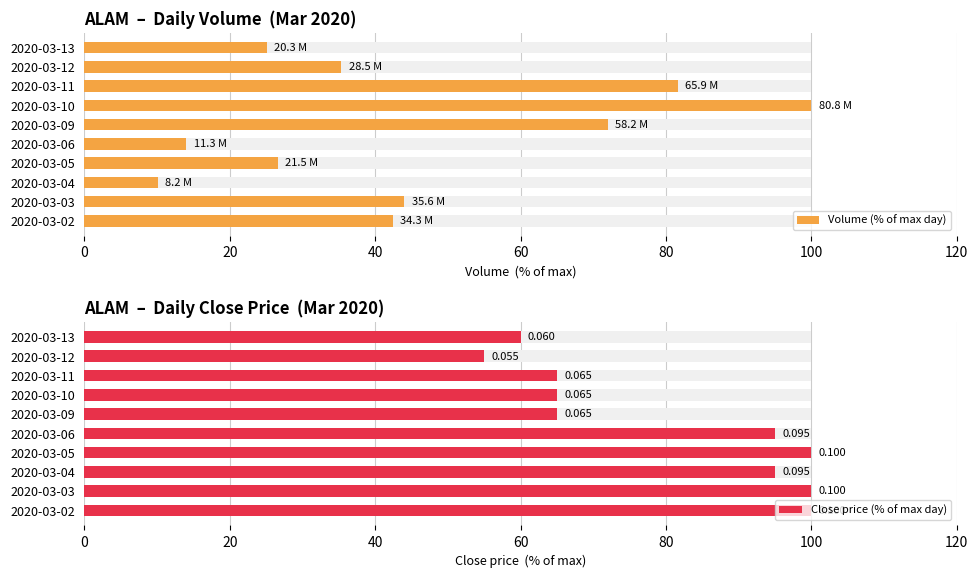

At 2020-03-02, list the series in order from largest to smallest.

Close price (% of max day), Volume (% of max day)